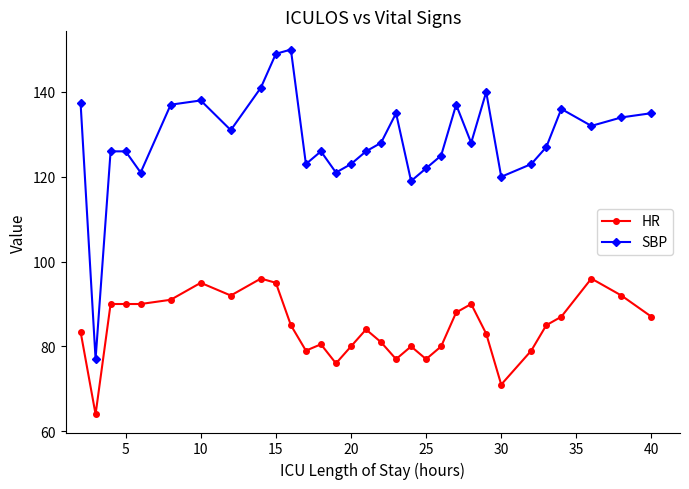

Which series has the largest total across all categories?

SBP